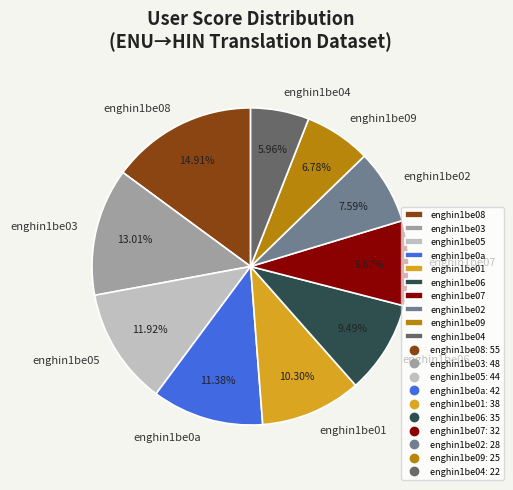

Is there any slice that represents more than half of the pie?

No